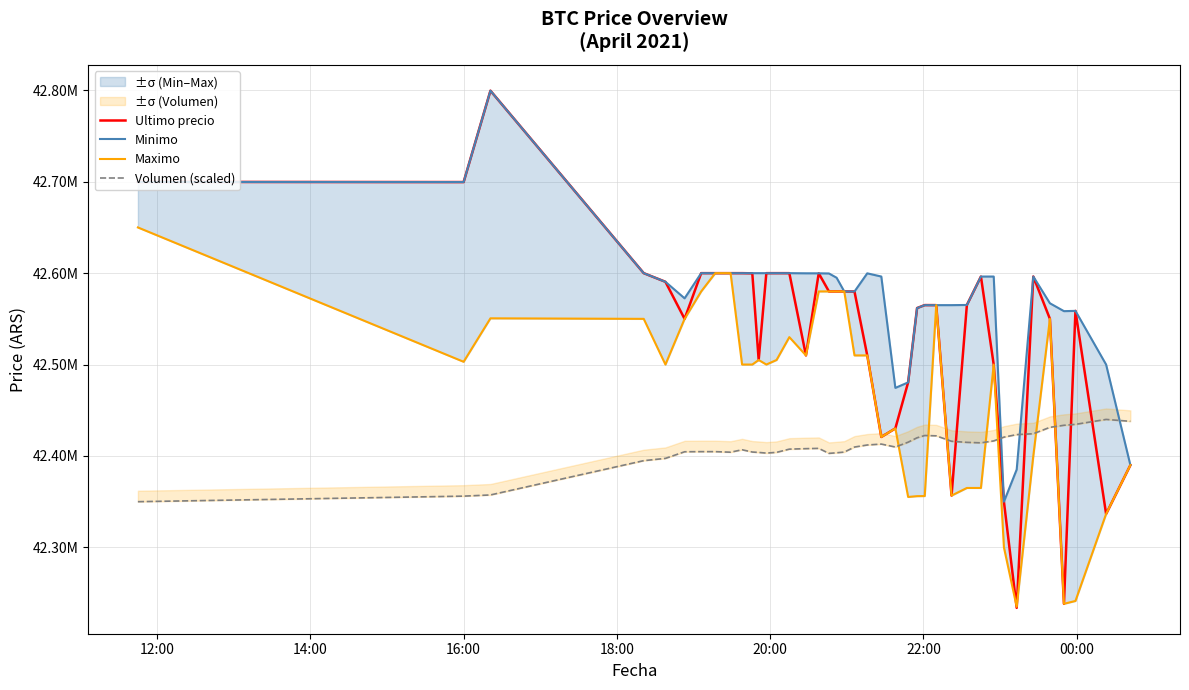

Which series has the largest range (max minus min)?

Ultimo precio